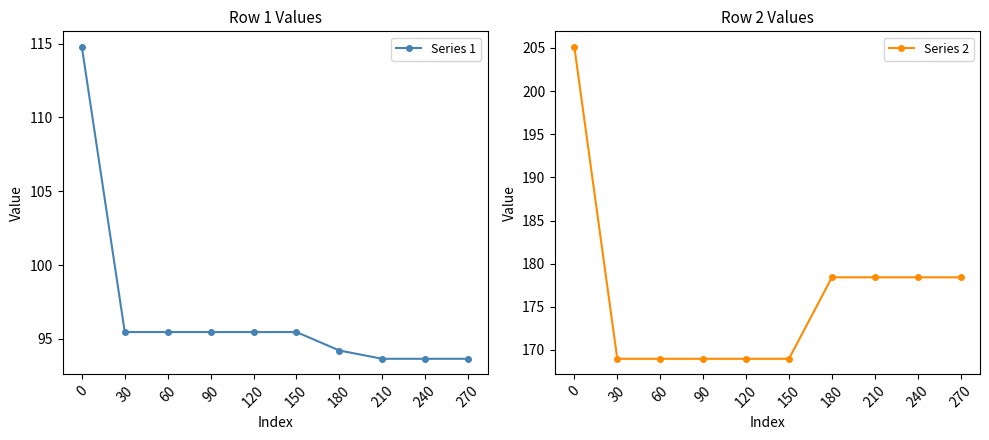

Rank the series by their maximum value, from highest to lowest.

Series 2, Series 1